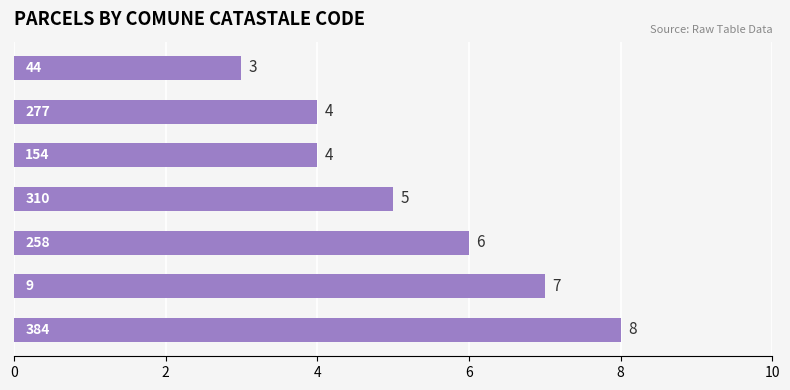

What is the difference between the maximum and minimum values?

5